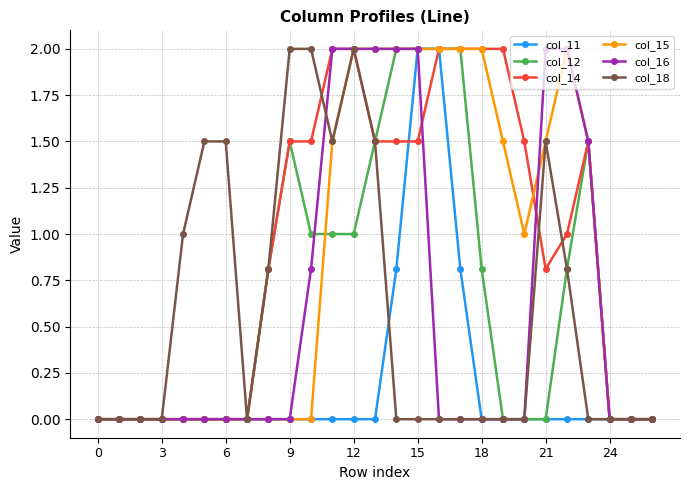

What is the highest value of the col_14 series?

2.0